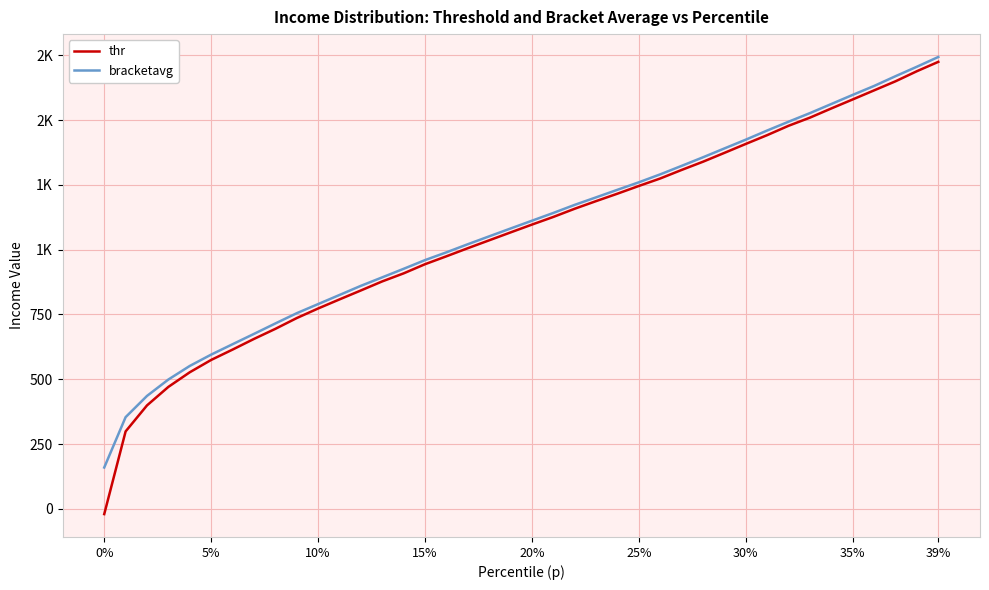

Is this an area chart (filled region under the line)?

No